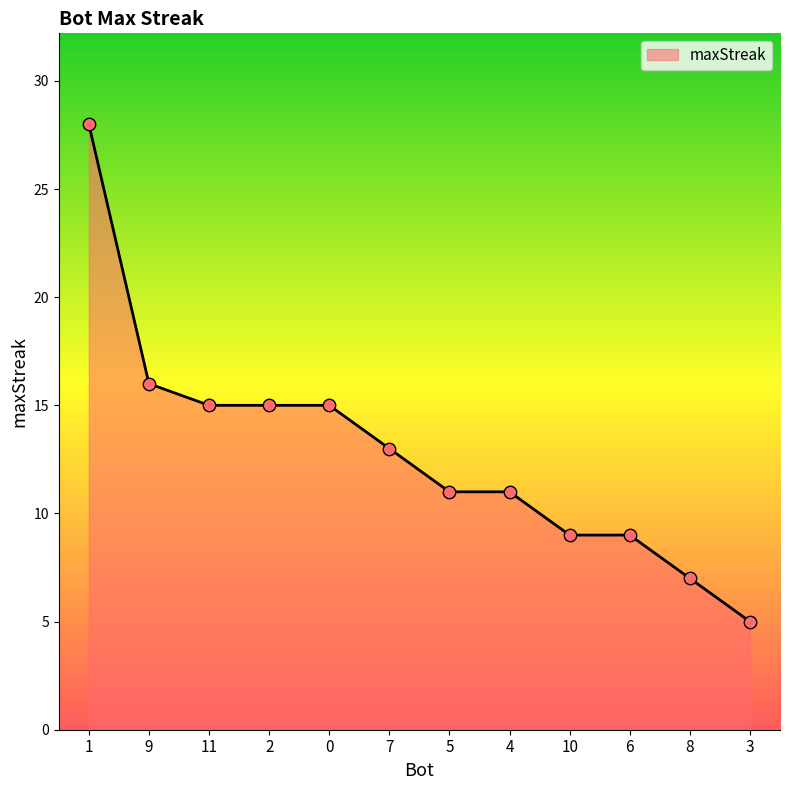

Between 11 and 1, which is larger?

1